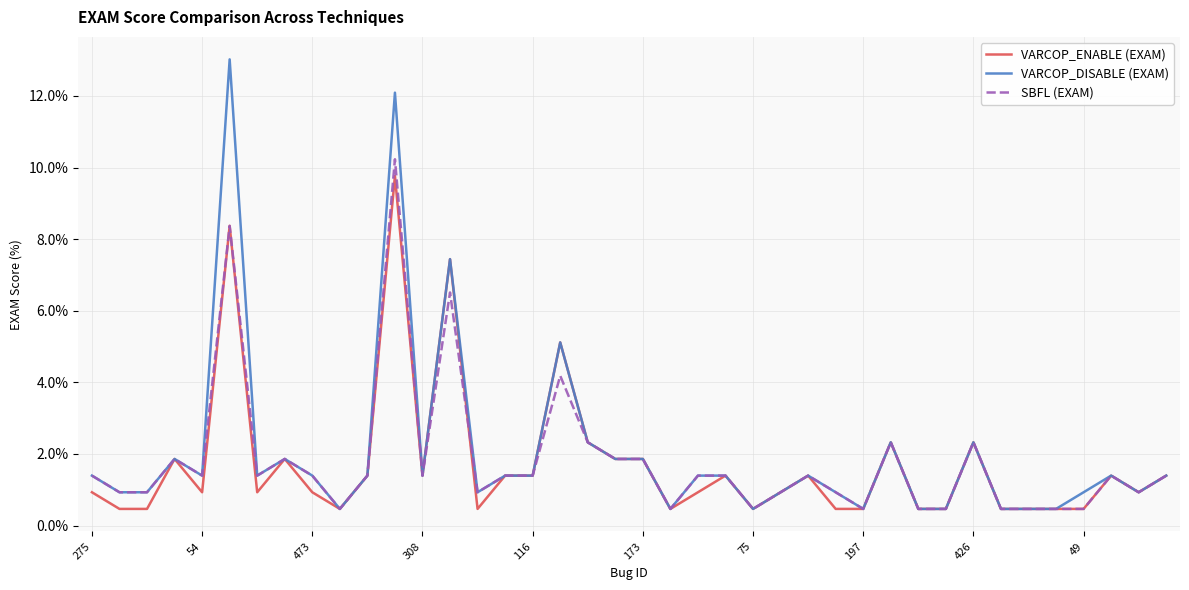

What is the highest value of the SBFL (EXAM) series?

10.2